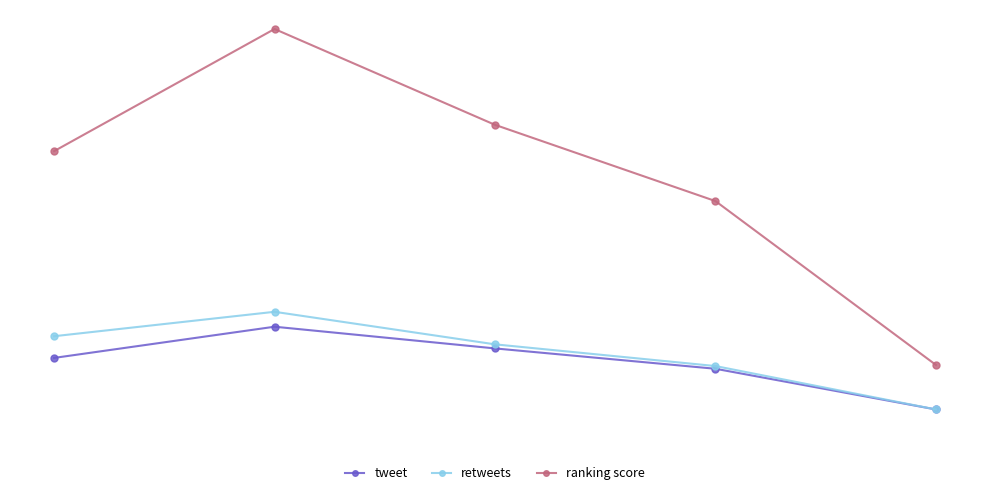

What are all the series names shown in the legend?

tweet, retweets, ranking score